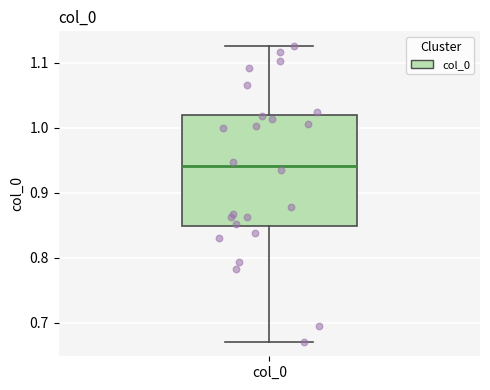

Read this box plot against the y-axis: the position of the median line, the range covered by the box, and the ends of both whiskers. The values are not printed on the chart, so give them approximately, as read against the axis.

median 0.94, box 0.85 to 1.02, whiskers 0.67 to 1.13